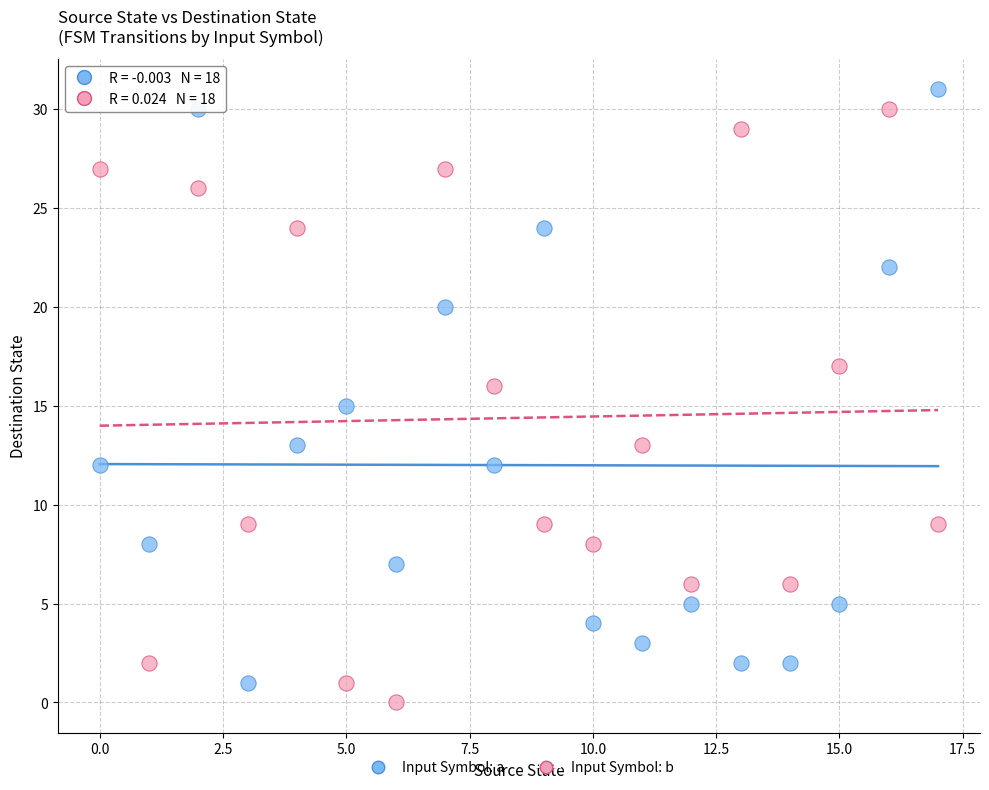

Which series contains the highest Y value?

Input Symbol: a